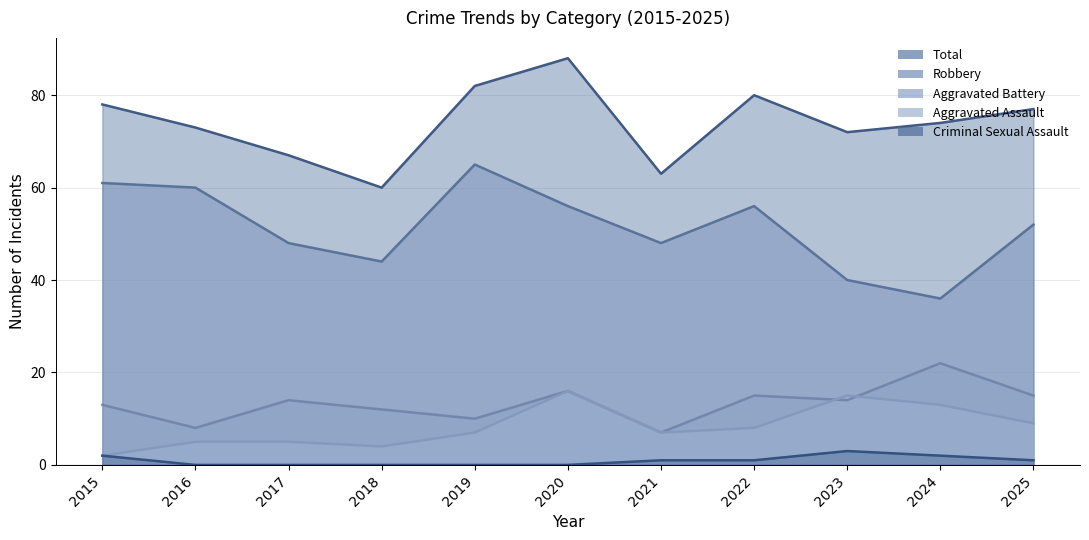

At which category is the sum across all series the highest?

2020